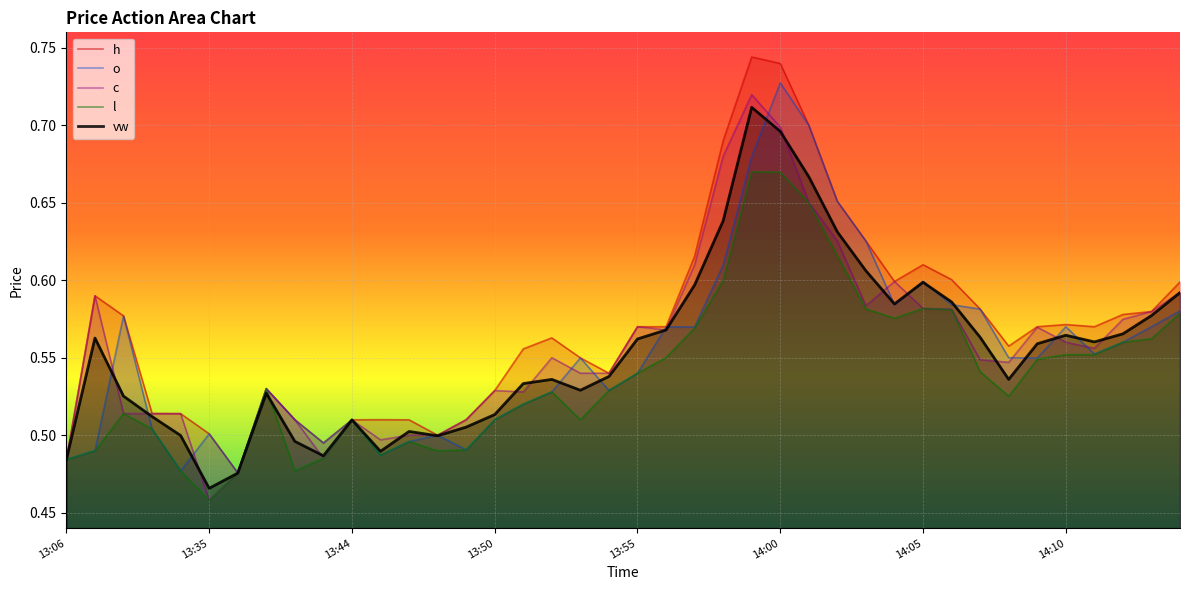

Reading left to right, transcribe all the data shown in this chart.

o: 0.5	0.5	0.6	0.5	0.5	0.5	0.5	0.5	0.5	0.5	0.5	0.5	0.5	0.5	0.5	0.5	0.5	0.5	0.5	0.5	0.5	0.6	0.6	0.6	0.7	0.7	0.7	0.7	0.6	0.6	0.6	0.6	0.6	0.6	0.5	0.6	0.6	0.6	0.6	0.6
h: 0.5	0.6	0.6	0.5	0.5	0.5	0.5	0.5	0.5	0.5	0.5	0.5	0.5	0.5	0.5	0.5	0.6	0.6	0.5	0.5	0.6	0.6	0.6	0.7	0.7	0.7	0.7	0.7	0.6	0.6	0.6	0.6	0.6	0.6	0.6	0.6	0.6	0.6	0.6	0.6
l: 0.5	0.5	0.5	0.5	0.5	0.5	0.5	0.5	0.5	0.5	0.5	0.5	0.5	0.5	0.5	0.5	0.5	0.5	0.5	0.5	0.5	0.6	0.6	0.6	0.7	0.7	0.7	0.6	0.6	0.6	0.6	0.6	0.5	0.5	0.5	0.6	0.6	0.6	0.6	0.6
c: 0.5	0.6	0.5	0.5	0.5	0.5	0.5	0.5	0.5	0.5	0.5	0.5	0.5	0.5	0.5	0.5	0.5	0.6	0.5	0.5	0.6	0.6	0.6	0.7	0.7	0.7	0.7	0.6	0.6	0.6	0.6	0.6	0.5	0.5	0.6	0.6	0.6	0.6	0.6	0.6
vw: 0.5	0.6	0.5	0.5	0.5	0.5	0.5	0.5	0.5	0.5	0.5	0.5	0.5	0.5	0.5	0.5	0.5	0.5	0.5	0.5	0.6	0.6	0.6	0.6	0.7	0.7	0.7	0.6	0.6	0.6	0.6	0.6	0.6	0.5	0.6	0.6	0.6	0.6	0.6	0.6